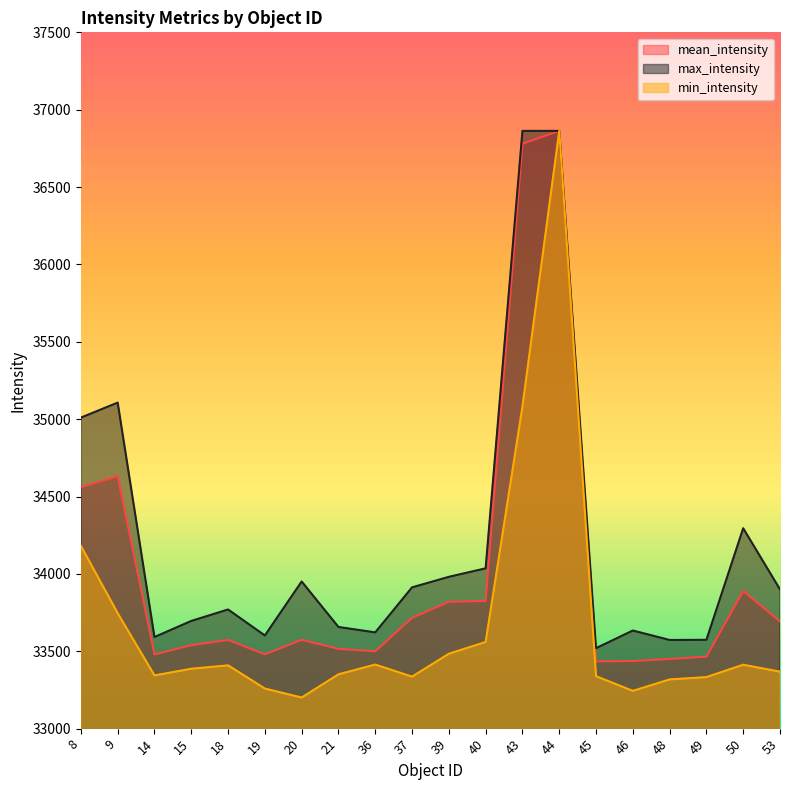

True or false: mean_intensity and max_intensity intersect in this chart.

False